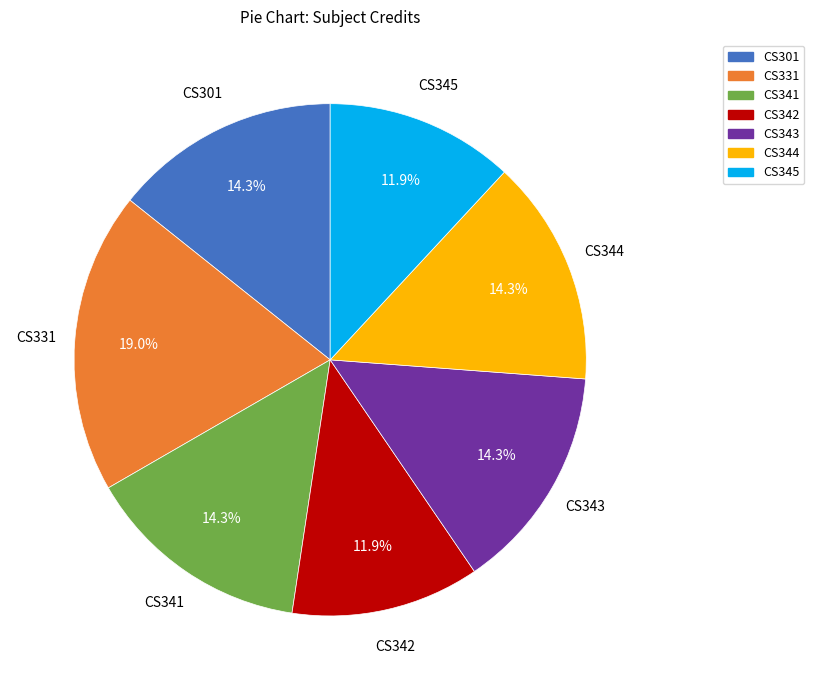

What is the largest slice in the pie chart?

CS331